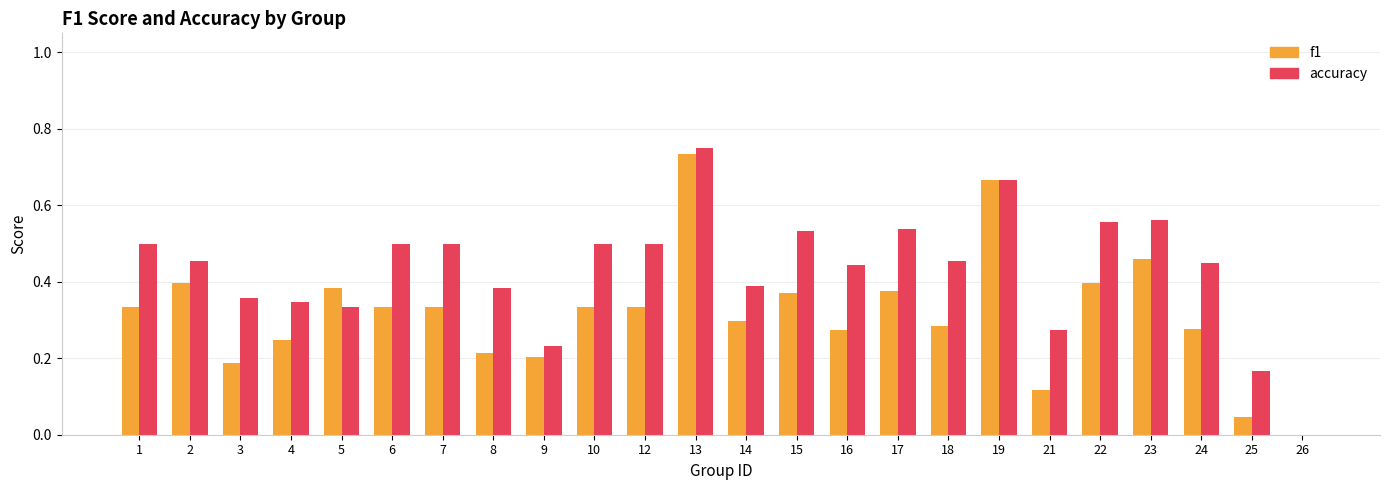

What is the sum of all f1 values?

7.6